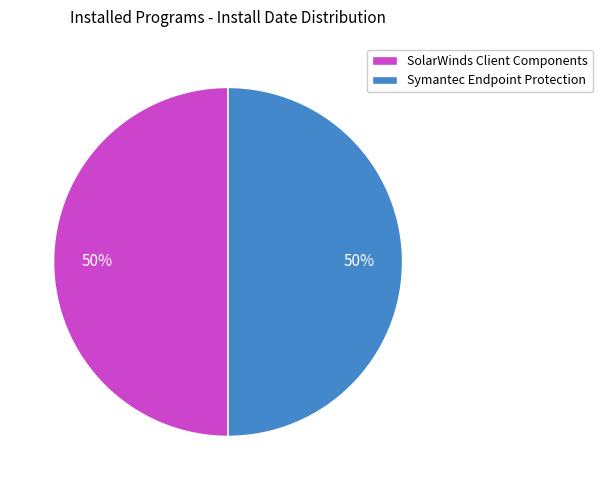

What percentage is the SolarWinds Client Components slice, to the nearest percent?

50%